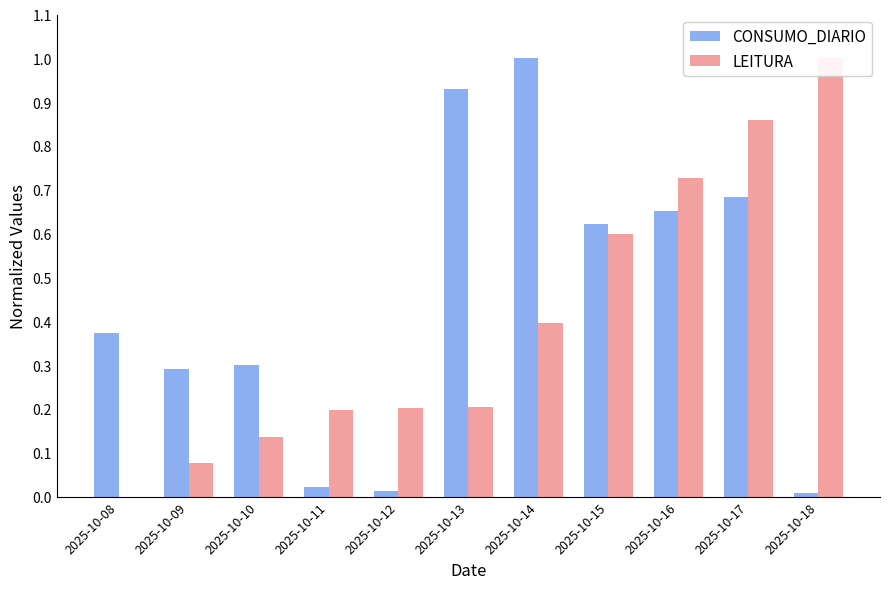

What is the difference between the second highest and minimum values in the CONSUMO_DIARIO series?

0.9